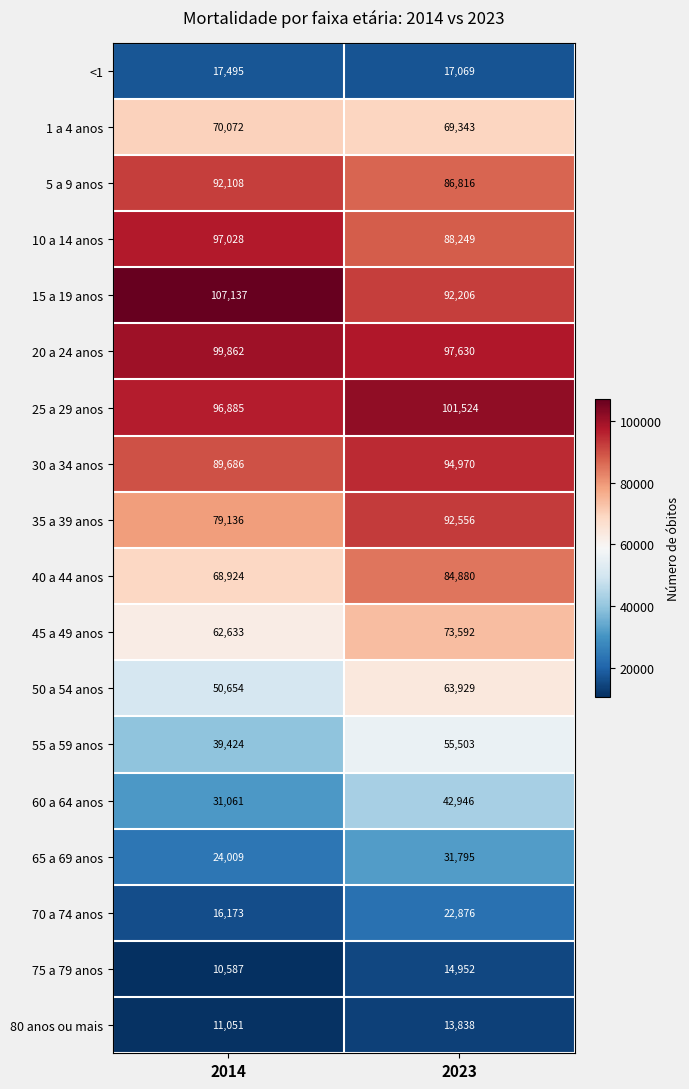

What is the difference between the maximum and minimum values in the 1 a 4 anos series?

729